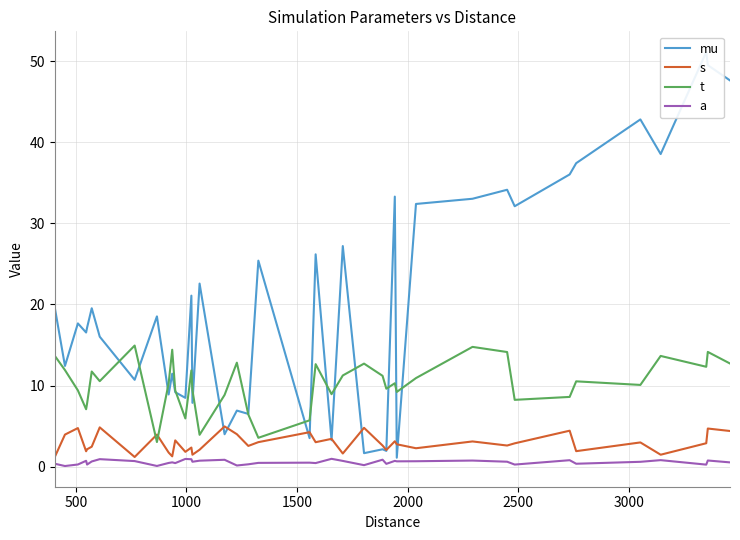

In mu, how many points are lower than both neighbors (excluding endpoints)?

15